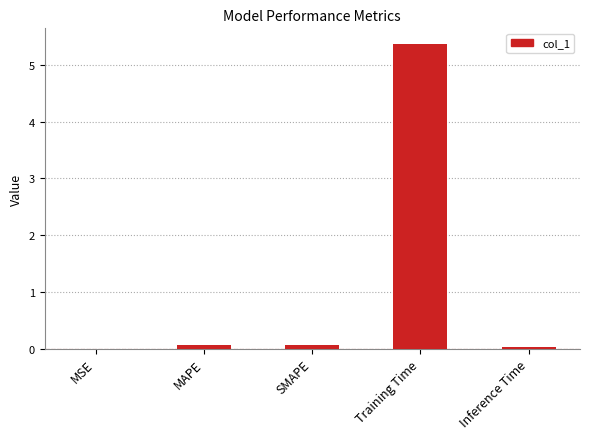

What is the greatest value displayed?

5.4